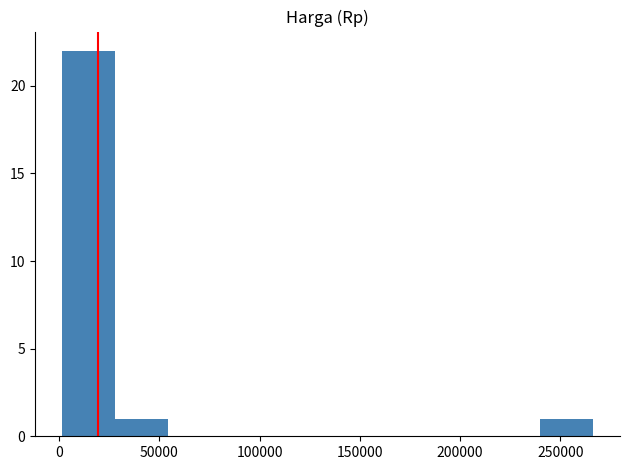

Reading left to right, list every bar in this chart as the range it spans on the x-axis followed by its height. Neither the bar edges nor the heights are printed on the chart, so give them approximately, as read against the axes.

0 to 30000: 22
30000 to 55000: 1
55000 to 80000: 0
80000 to 105000: 0
105000 to 135000: 0
135000 to 160000: 0
160000 to 185000: 0
185000 to 215000: 0
215000 to 240000: 0
240000 to 265000: 1